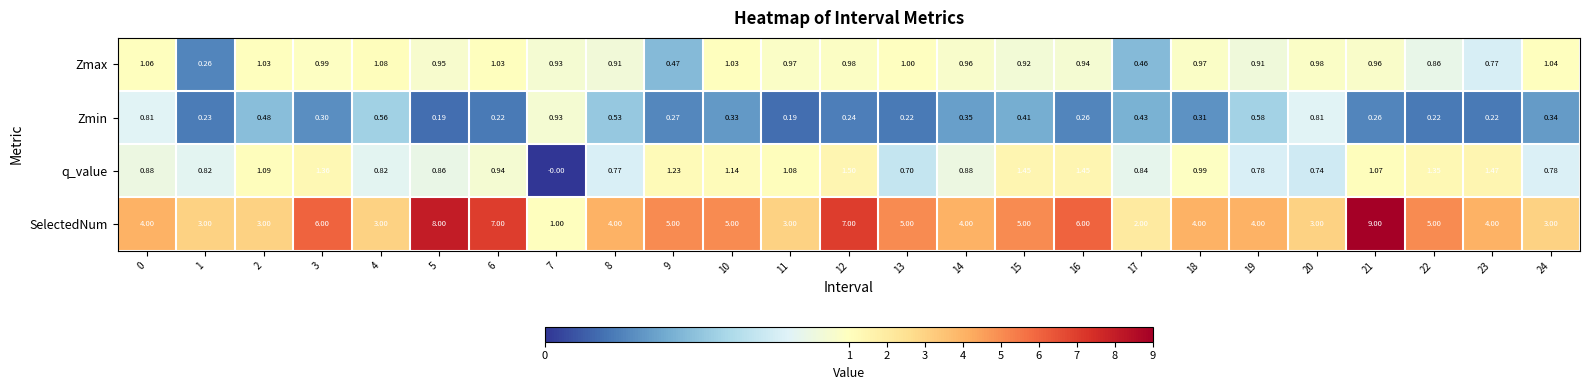

Is the value of Zmax at 9 greater than the value of SelectedNum at 16?

No